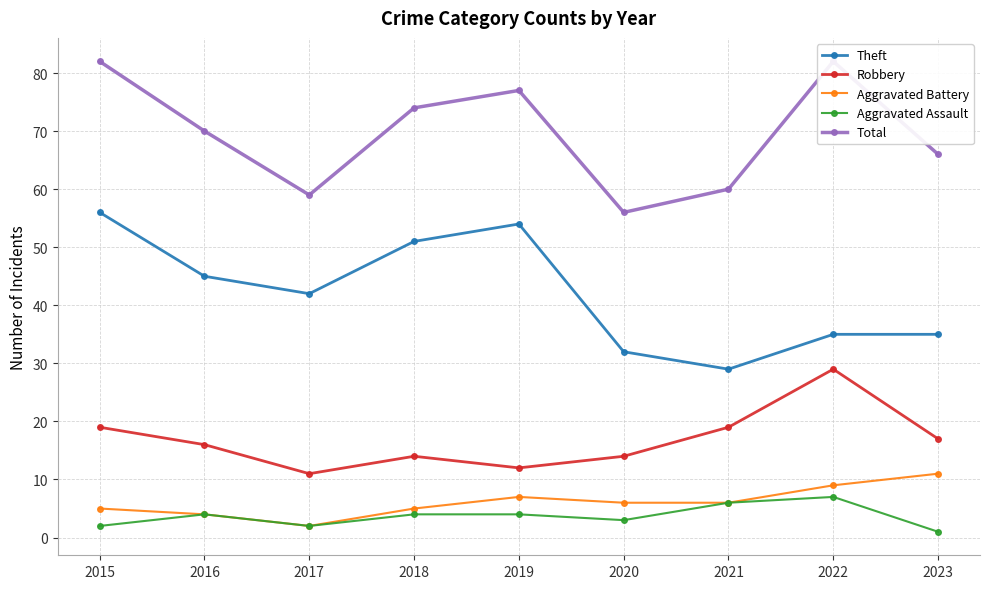

Reading right to left, list all the values displayed in this chart.

Theft: 35	35	29	32	54	51	42	45	56
Robbery: 17	29	19	14	12	14	11	16	19
Aggravated Battery: 11	9	6	6	7	5	2	4	5
Aggravated Assault: 1	7	6	3	4	4	2	4	2
Total: 66	82	60	56	77	74	59	70	82